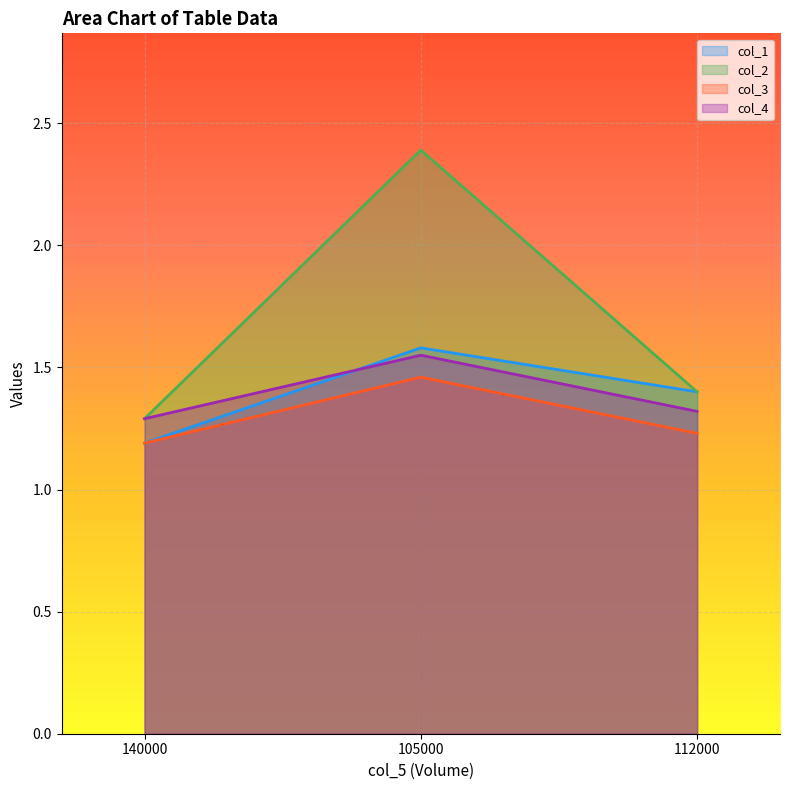

At how many categories does at least one series exceed 1?

3